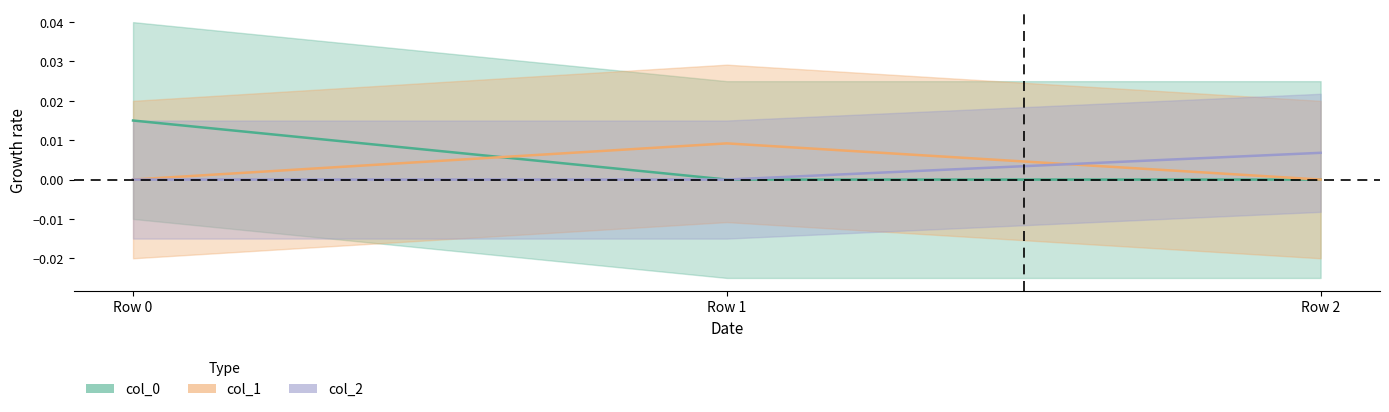

Which label corresponds to the smallest value in the chart?

Row 1